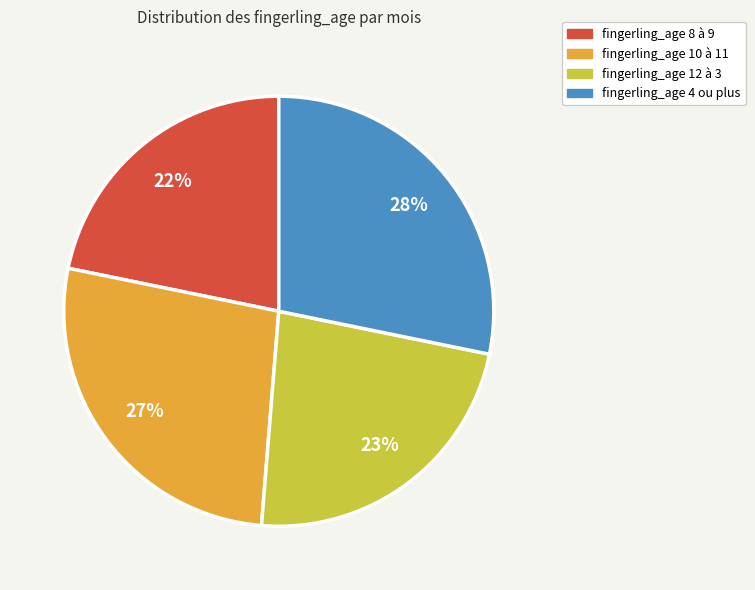

How many slices are in this pie chart?

4